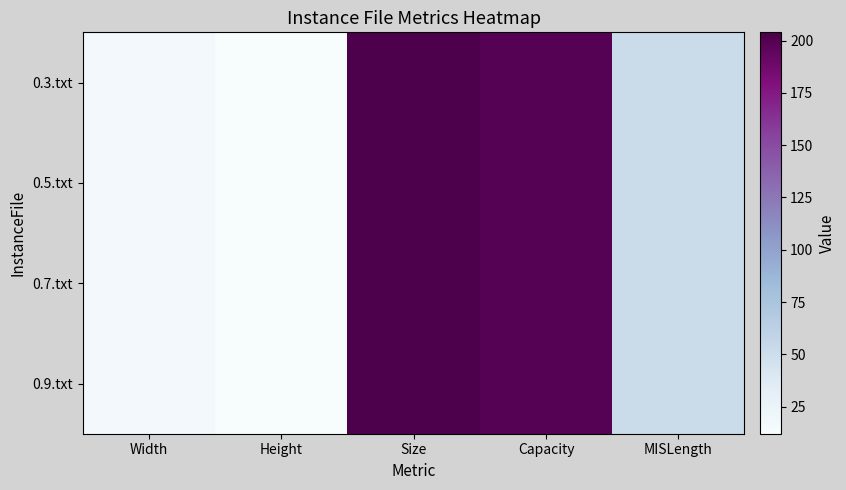

Reading right to left, what are all the values shown in this chart?

0.3.txt: MISLength=52	Capacity=199	Size=204	Height=12	Width=17
0.5.txt: MISLength=52	Capacity=199	Size=204	Height=12	Width=17
0.7.txt: MISLength=52	Capacity=199	Size=204	Height=12	Width=17
0.9.txt: MISLength=52	Capacity=199	Size=204	Height=12	Width=17